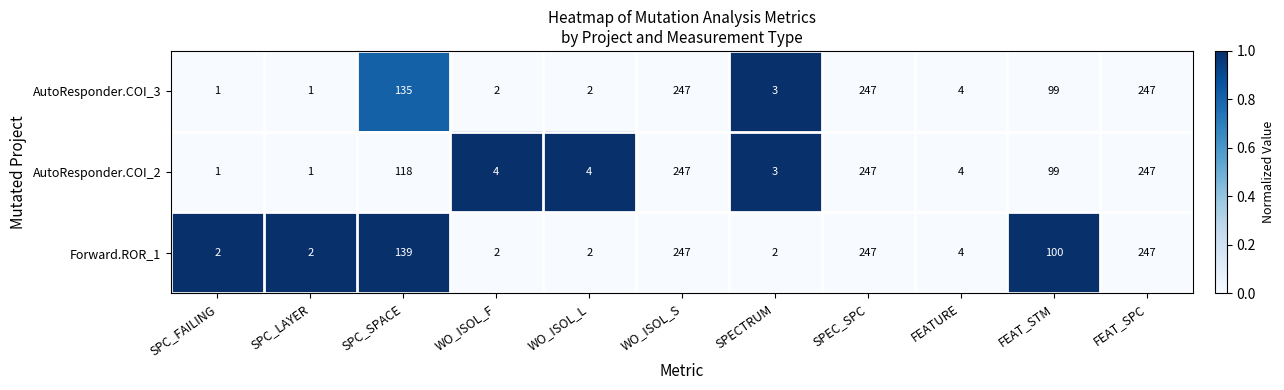

How many data points does each series have?

11